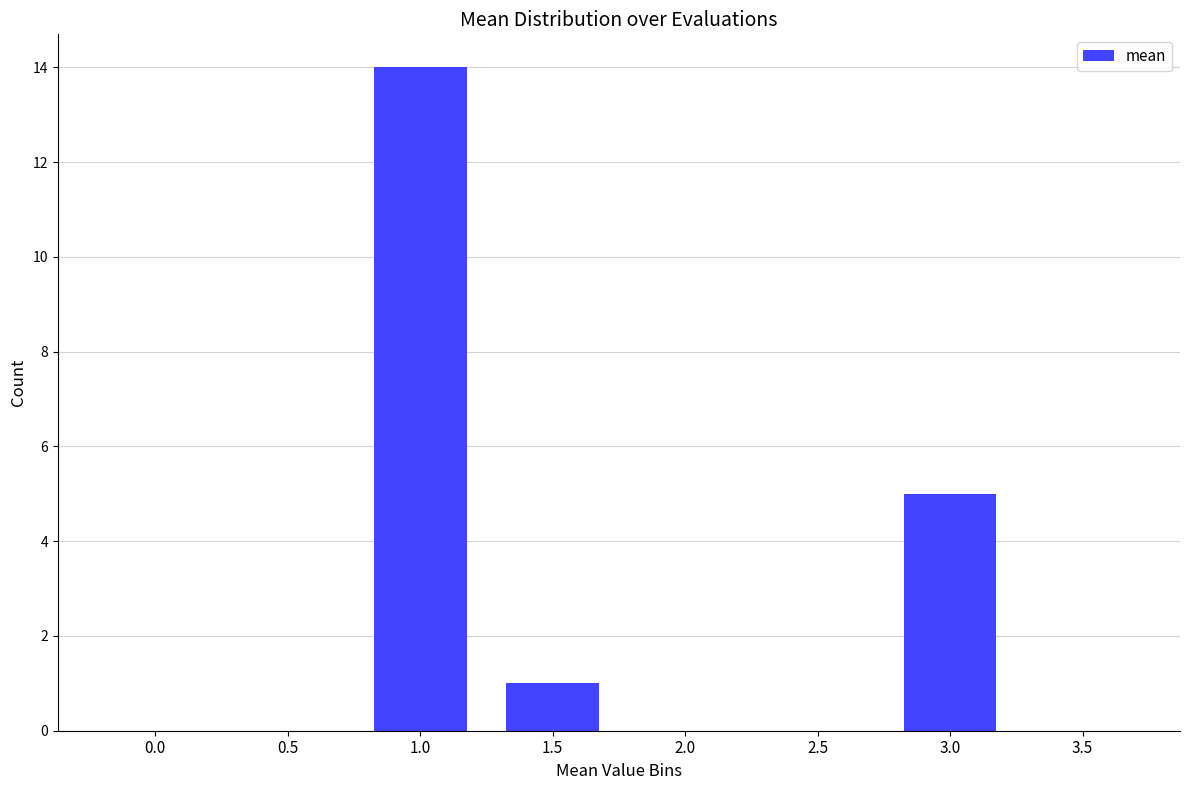

Which label corresponds to the largest value in the chart?

1.0